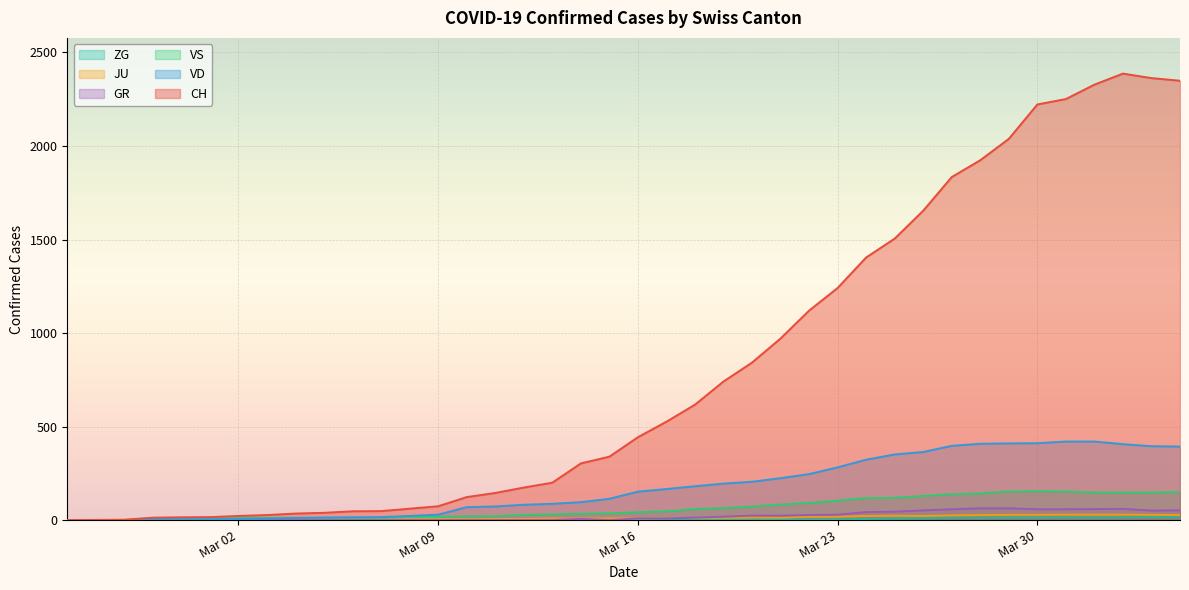

What is the difference between the maximum and minimum values in the VS series?

154